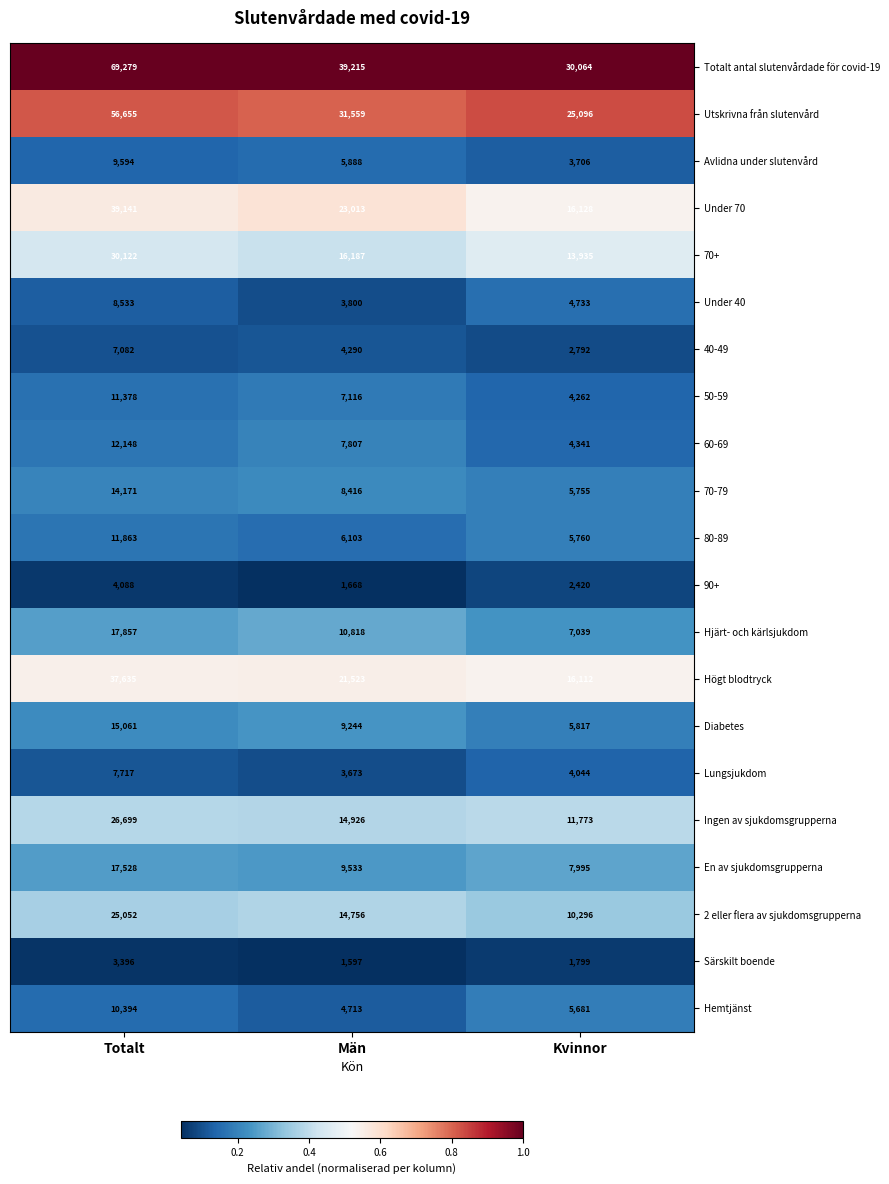

Rank the series at Totalt from lowest to highest value.

Särskilt boende, 90+, 40-49, Lungsjukdom, Under 40, Avlidna under slutenvård, Hemtjänst, 50-59, 80-89, 60-69, 70-79, Diabetes, En av sjukdomsgrupperna, Hjärt- och kärlsjukdom, 2 eller flera av sjukdomsgrupperna, Ingen av sjukdomsgrupperna, 70+, Högt blodtryck, Under 70, Utskrivna från slutenvård, Totalt antal slutenvårdade för covid-19